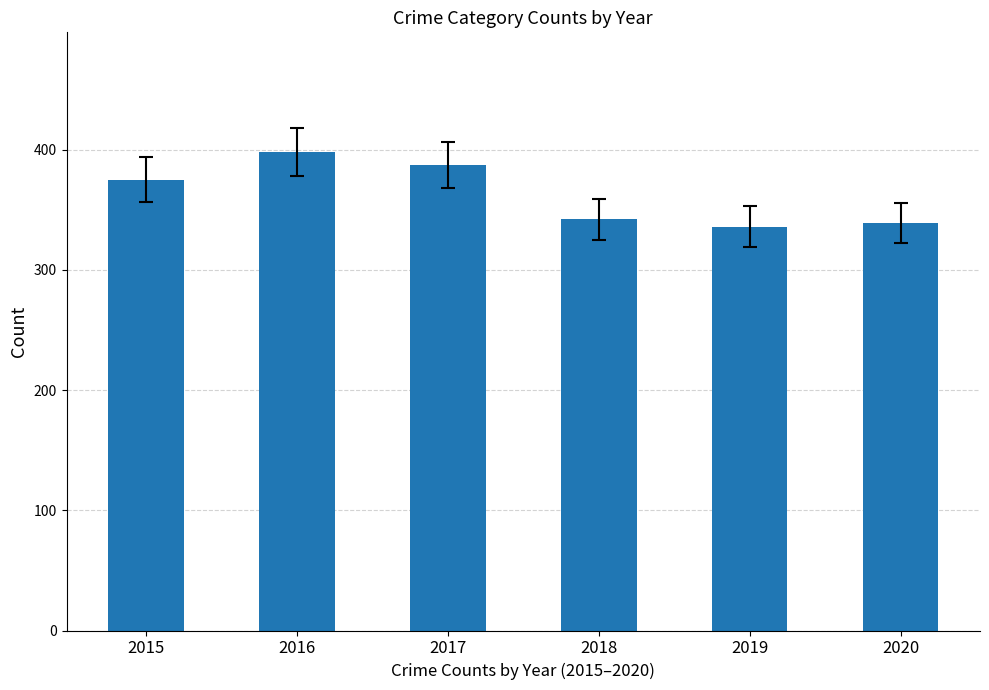

What is the value of the 5th bar from the left?

336